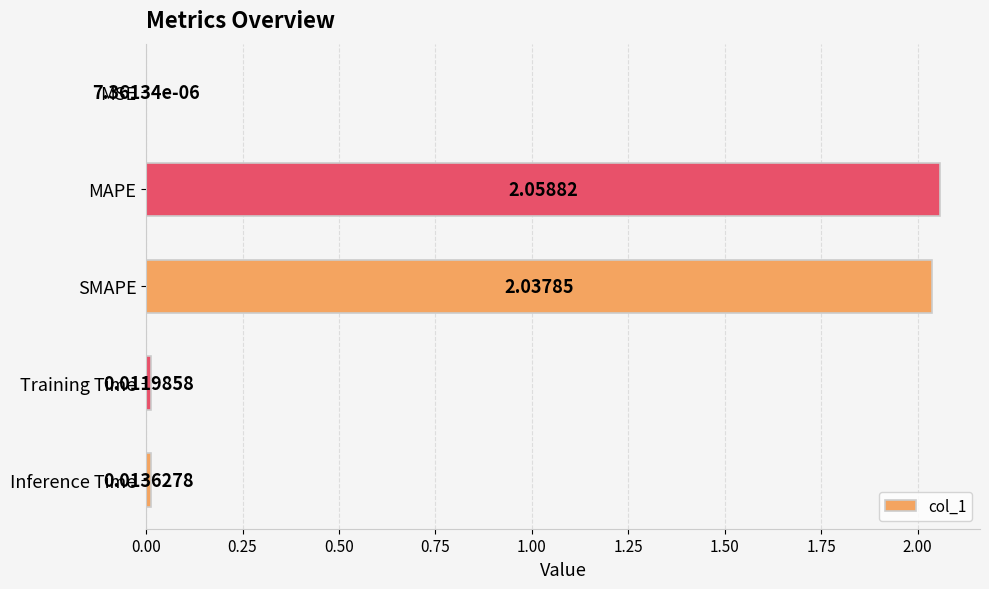

At which label is the value closest to 1?

Inference Time